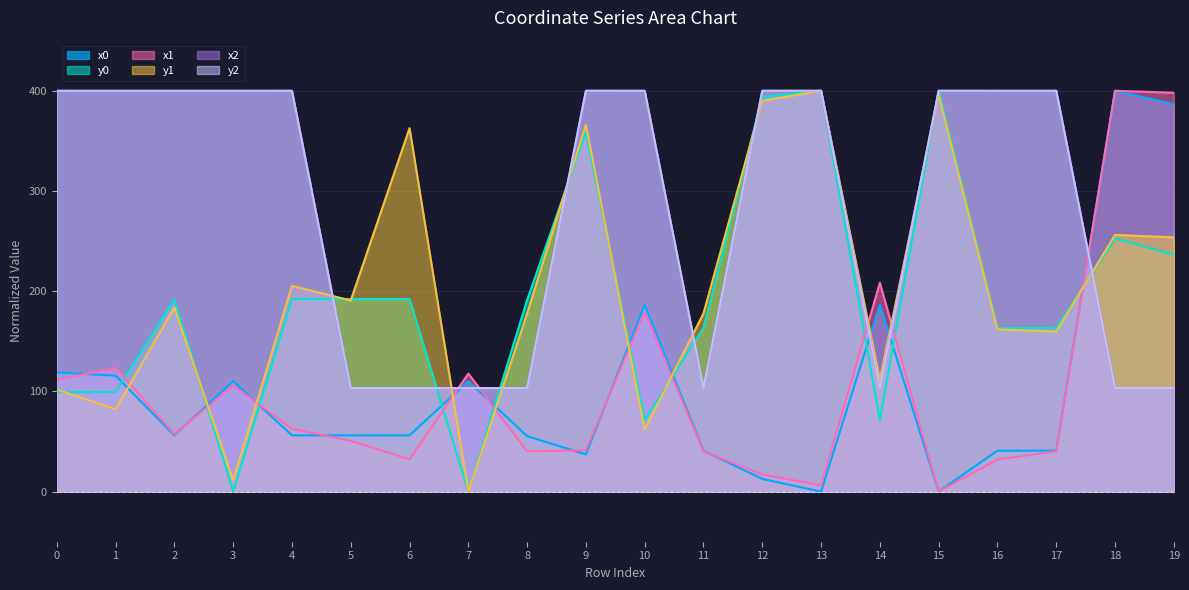

What is the difference between the highest and lowest values at 12?

387.3